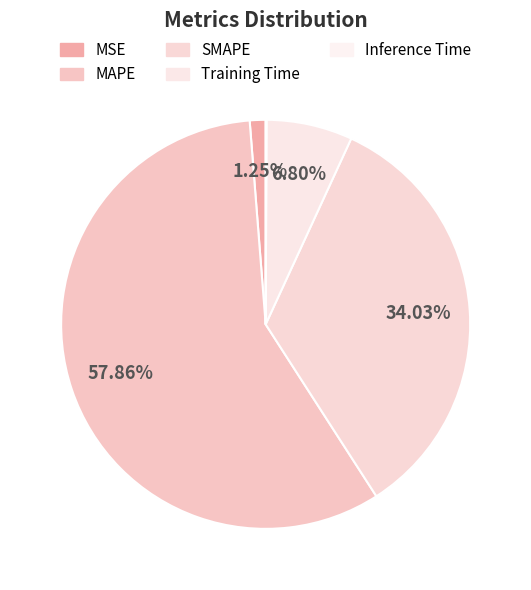

Is there any slice that represents more than half of the pie?

Yes